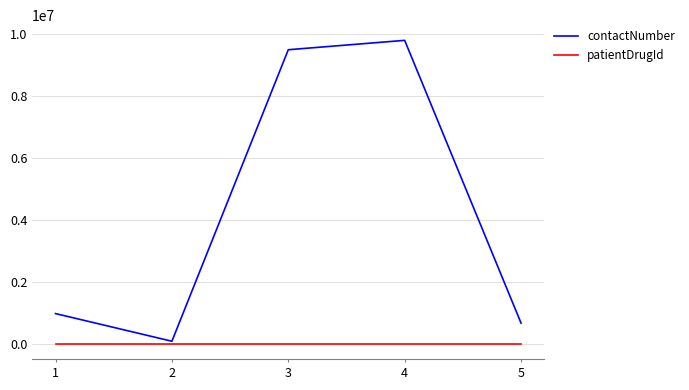

Which series has the largest total across all categories?

contactNumber